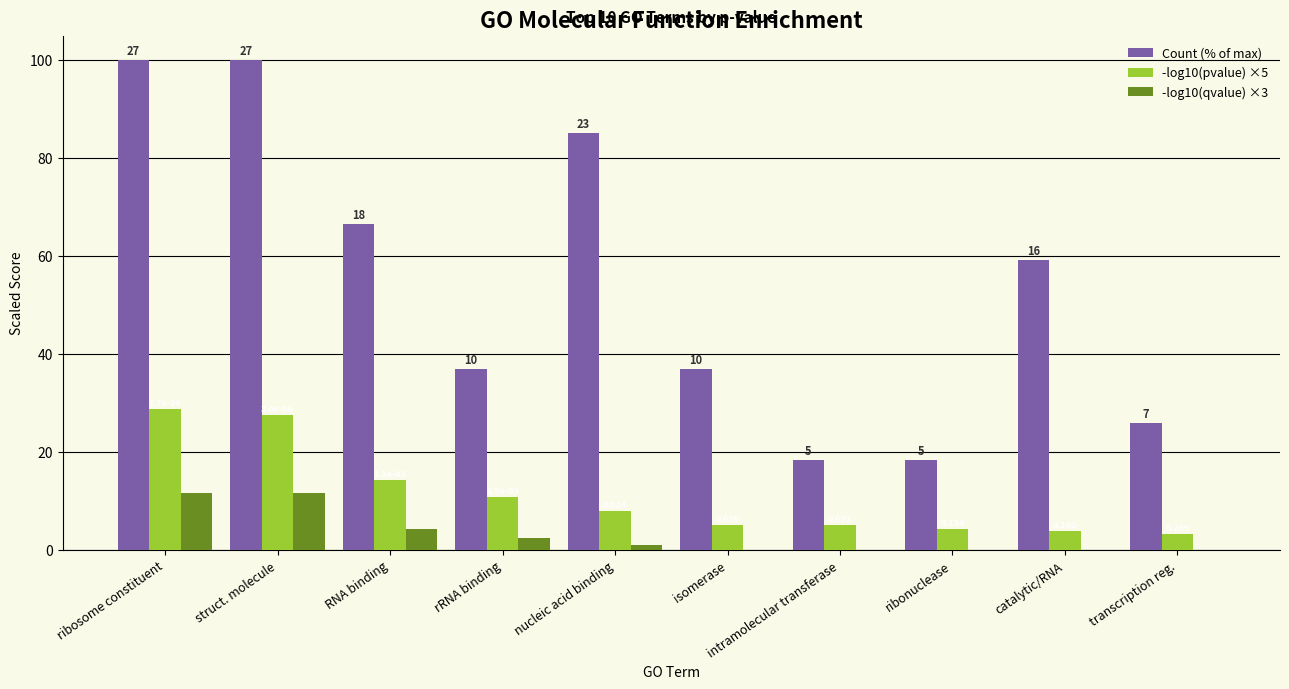

Are the bars grouped side by side (vs. stacked)?

Yes